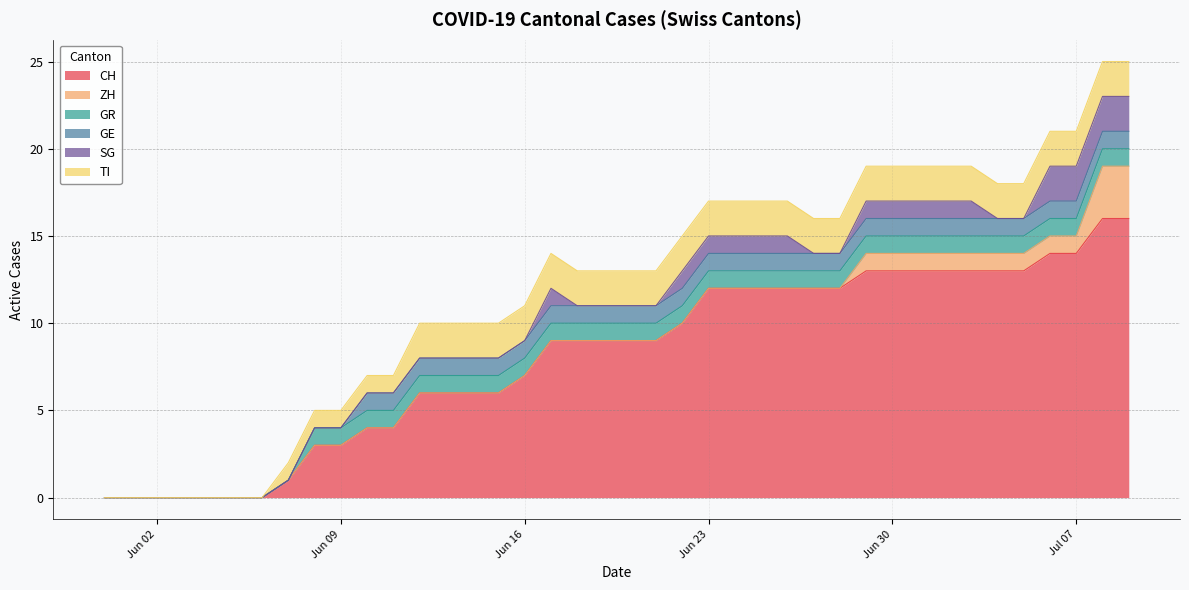

Between 2020-06-13 and 2020-06-21, which series saw the biggest shift?

CH